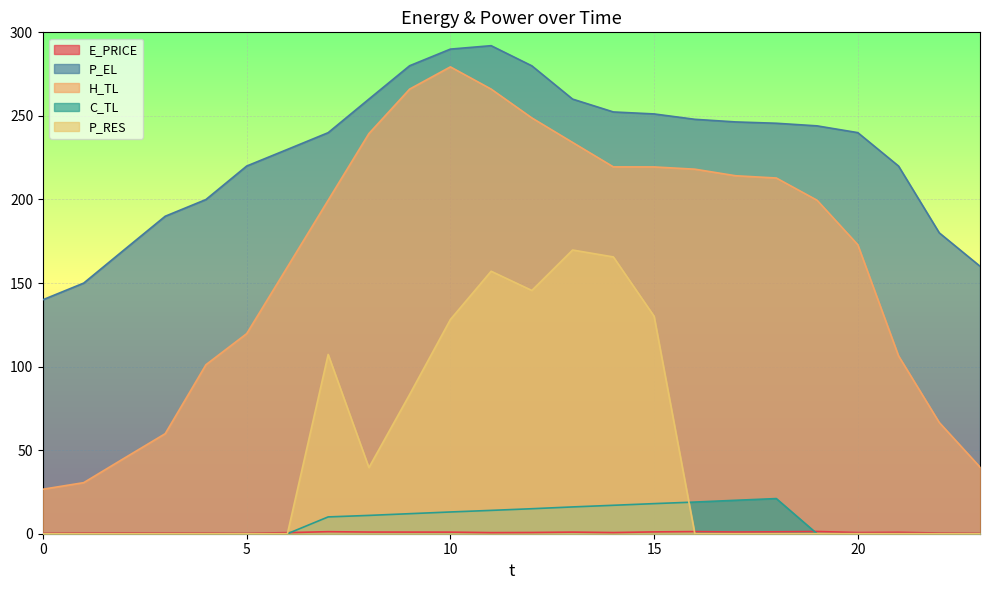

What is the value of the C_TL point at the 15th from the left?

17.0